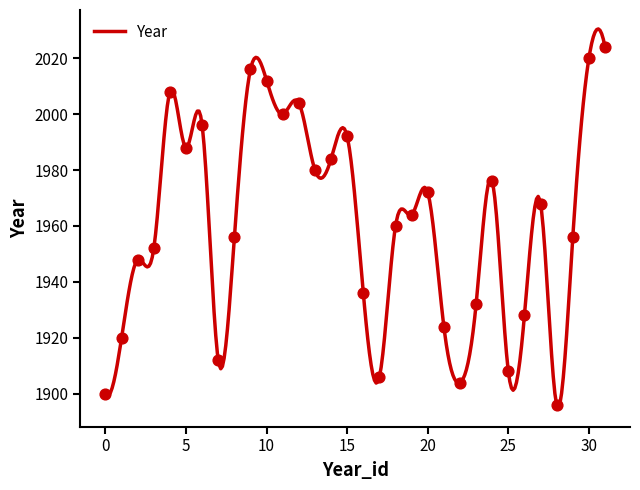

Approximately how many times larger is the value at 13 compared to 20?

1.0